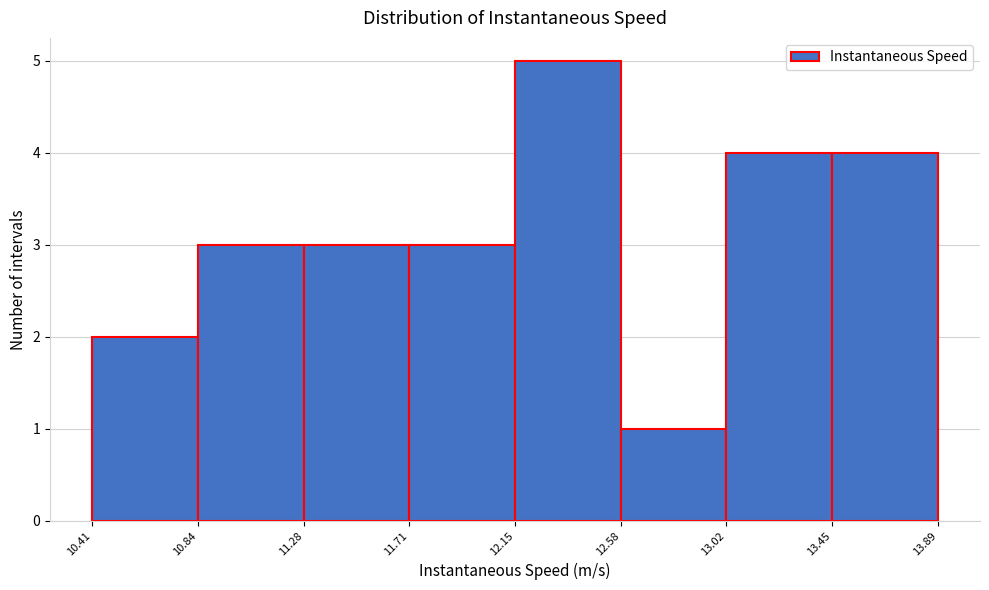

What is the height of the bar covering 10.41 to 10.84 on the x-axis? The values are not printed on the chart, so give them approximately, as read against the axis.

2